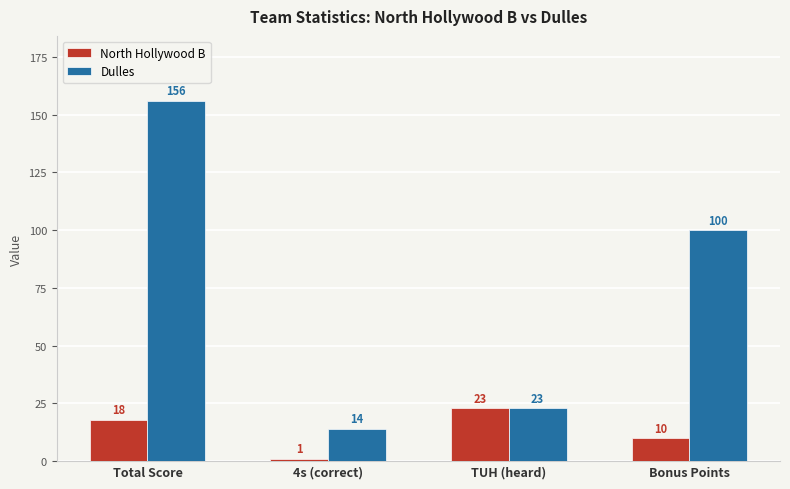

List the series in order of their peak value, lowest first.

North Hollywood B, Dulles